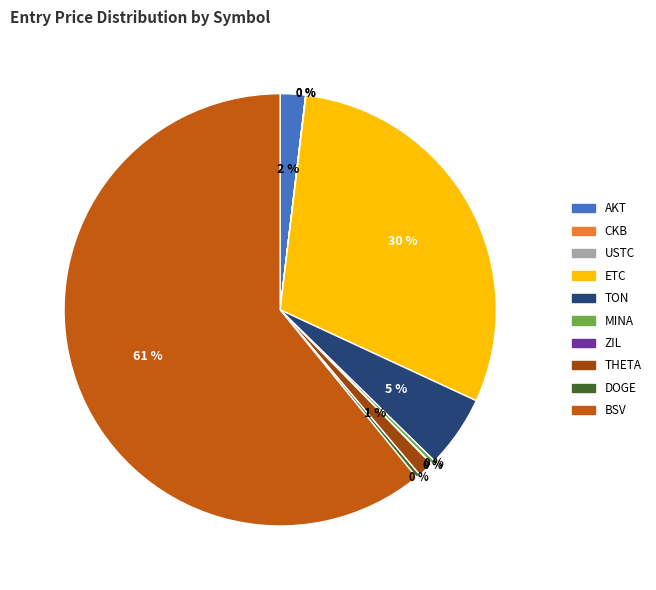

What percentage is the AKT slice, to the nearest percent?

2%